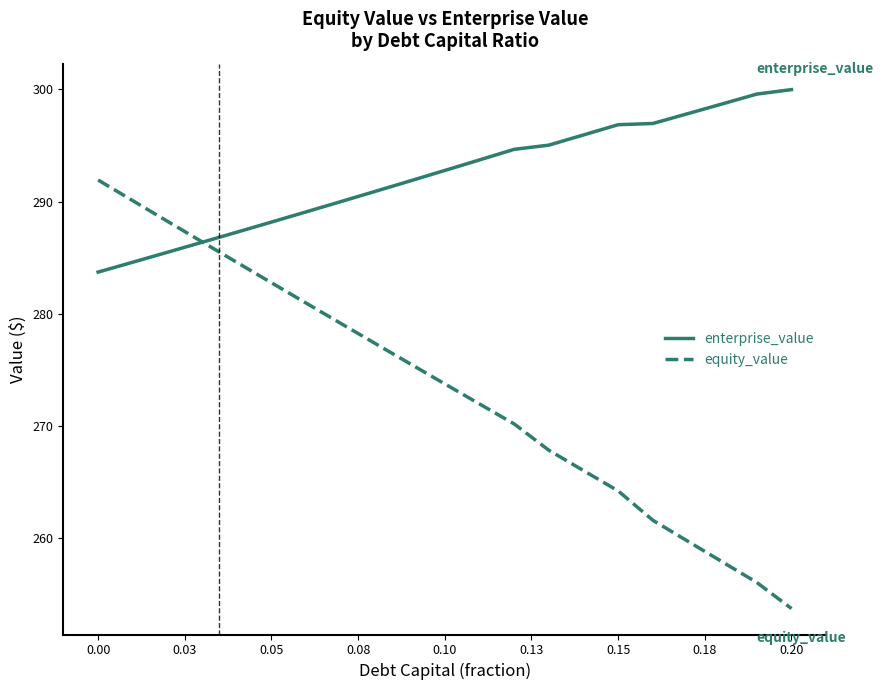

Which series has the largest total across all categories?

enterprise_value